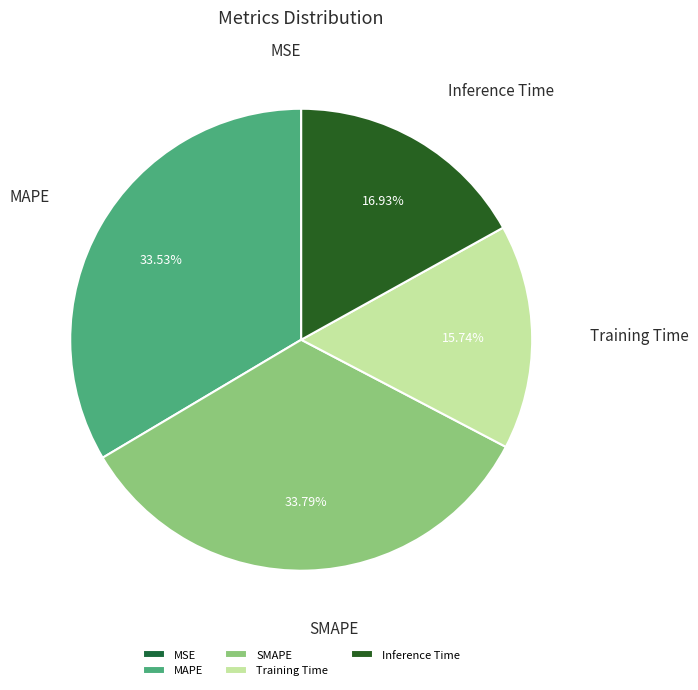

What percentage is the Training Time slice, to the nearest percent?

16%